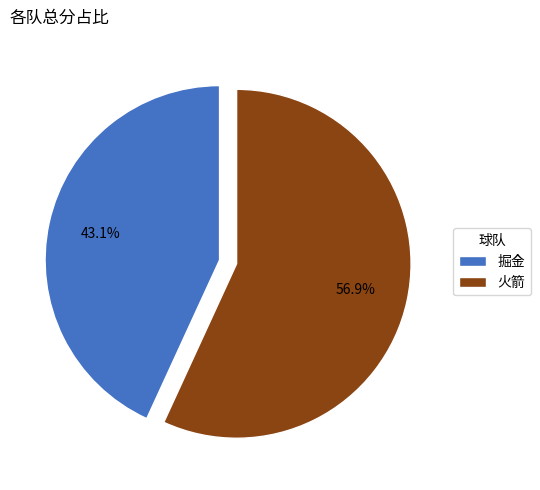

What is the smallest slice in the pie chart?

掘金